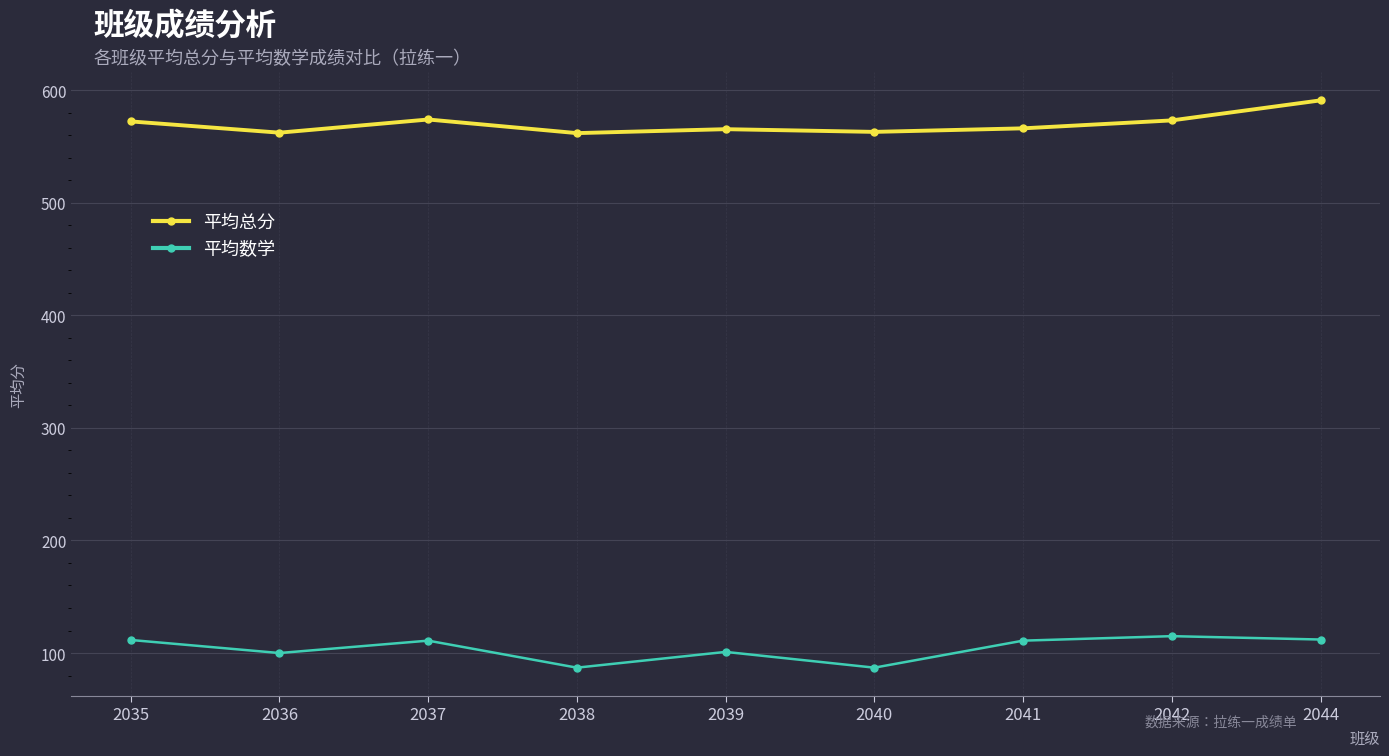

What is the sum of the 平均数学 values at 2036 and 2042?

215.0